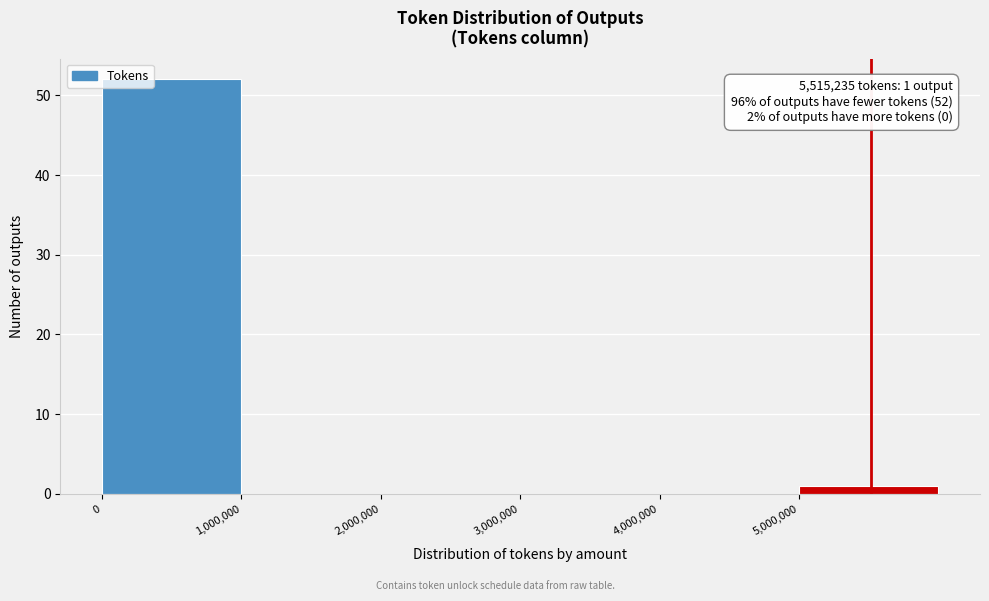

Over which range of the x-axis is the bar tallest?

0 to 1000000